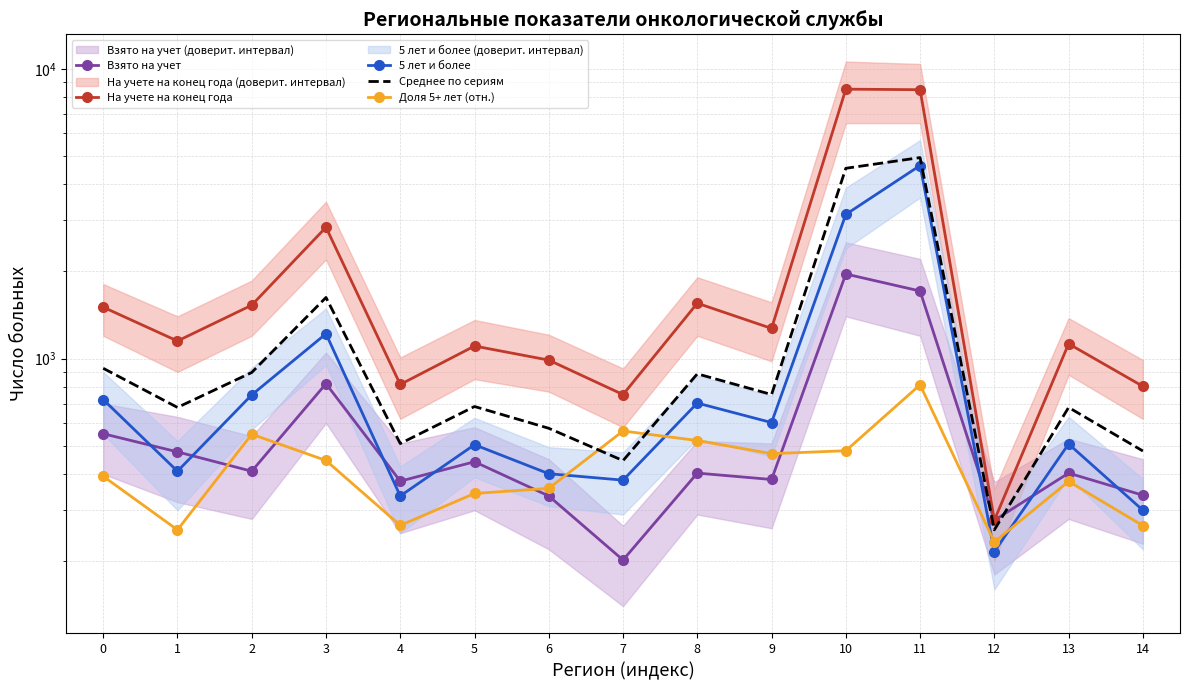

How many values in the 5 лет и более series exceed 508?

7